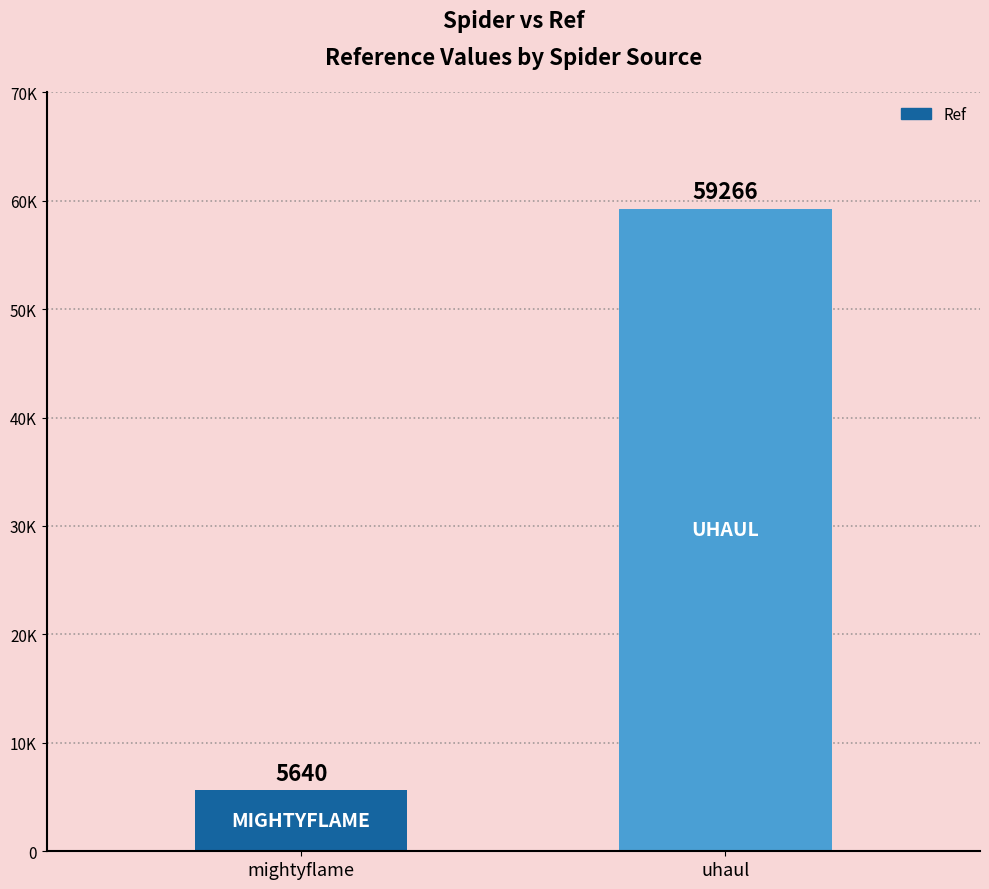

Does the chart contain any negative values?

No